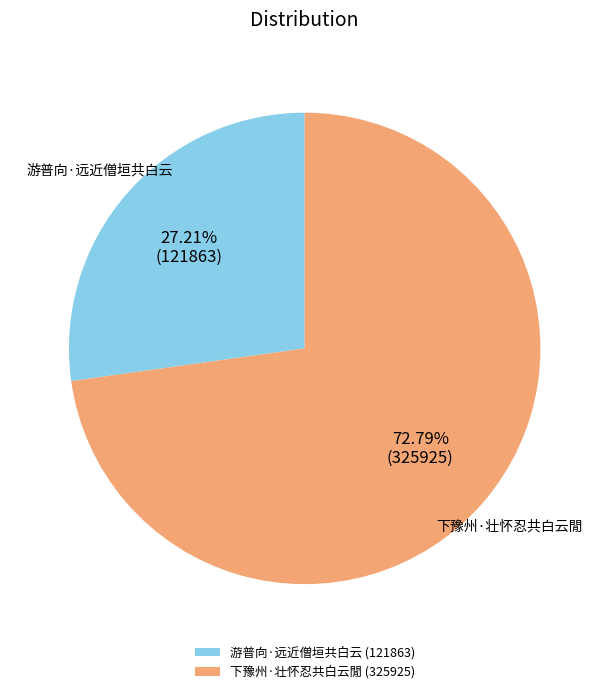

The 下豫州·壮怀忍共白云閒 slice represents 73% of the pie. True or false?

True